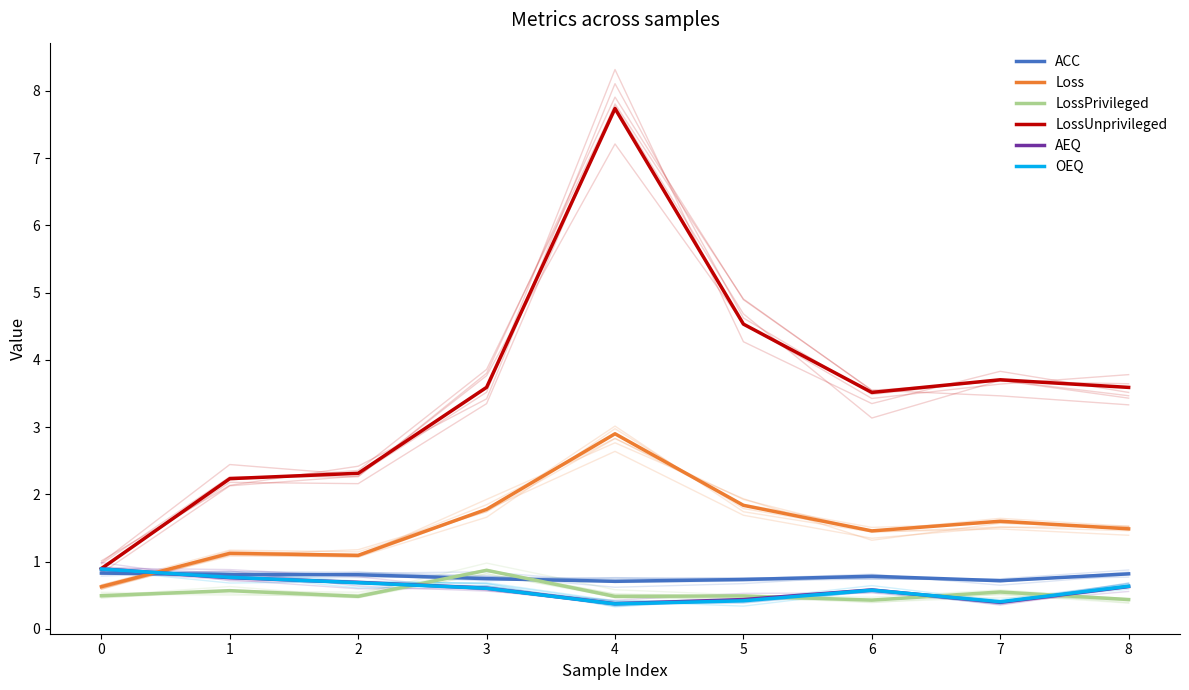

Reading right to left, list all the values displayed in this chart.

ACC: 8=0.8	7=0.7	6=0.8	5=0.7	4=0.7	3=0.7	2=0.8	1=0.8	0=0.8
Loss: 8=1.5	7=1.6	6=1.5	5=1.8	4=2.9	3=1.8	2=1.1	1=1.1	0=0.6
LossPrivileged: 8=0.4	7=0.5	6=0.4	5=0.5	4=0.5	3=0.9	2=0.5	1=0.6	0=0.5
LossUnprivileged: 8=3.6	7=3.7	6=3.5	5=4.5	4=7.7	3=3.6	2=2.3	1=2.2	0=0.9
AEQ: 8=0.6	7=0.4	6=0.6	5=0.4	4=0.4	3=0.6	2=0.7	1=0.8	0=0.9
OEQ: 8=0.6	7=0.4	6=0.6	5=0.4	4=0.4	3=0.6	2=0.7	1=0.8	0=0.9